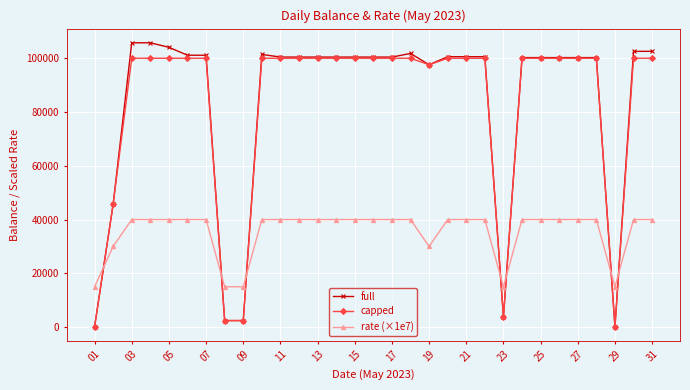

List the series in order of their peak value, highest first.

full, capped, rate (×1e7)